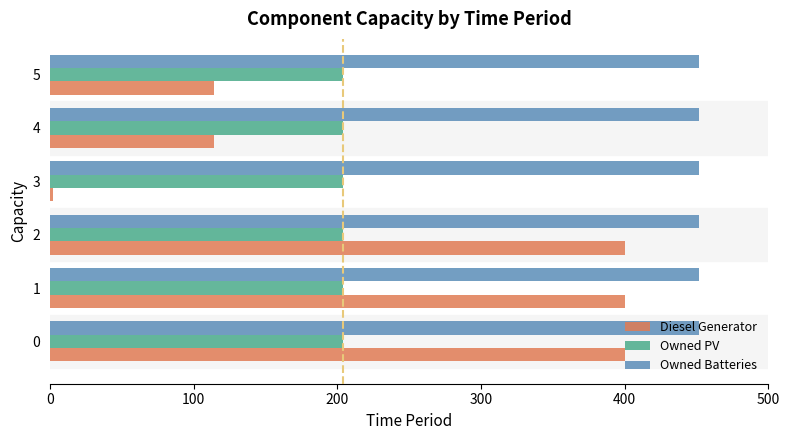

Rank the series by their maximum value, from highest to lowest.

Owned Batteries, Diesel Generator, Owned PV